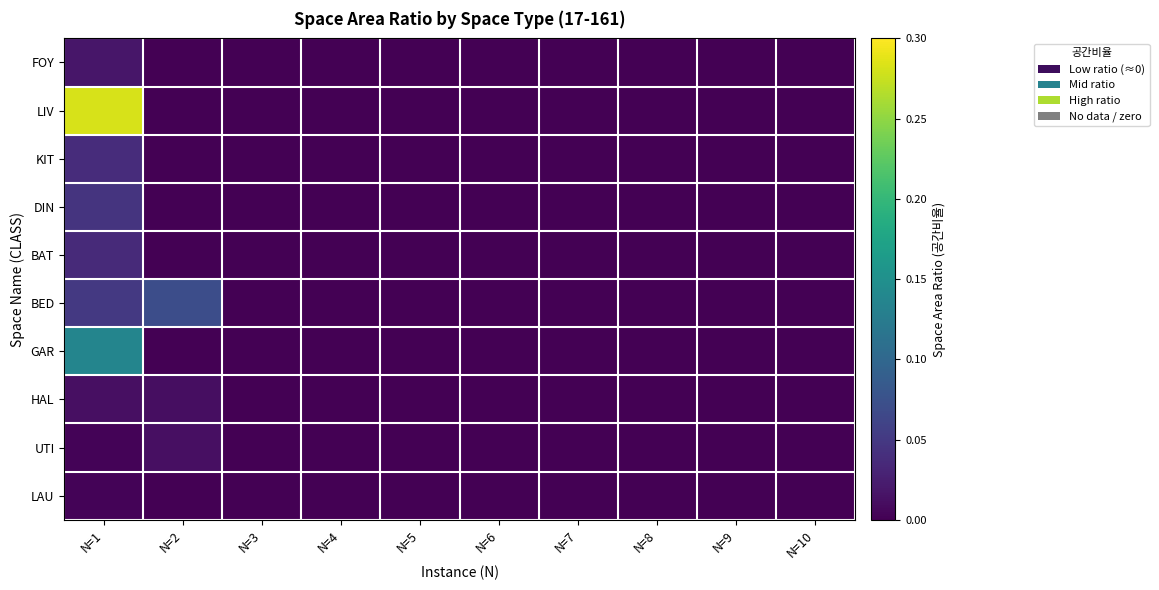

Which has a higher value, N=9 or N=8?

N=9